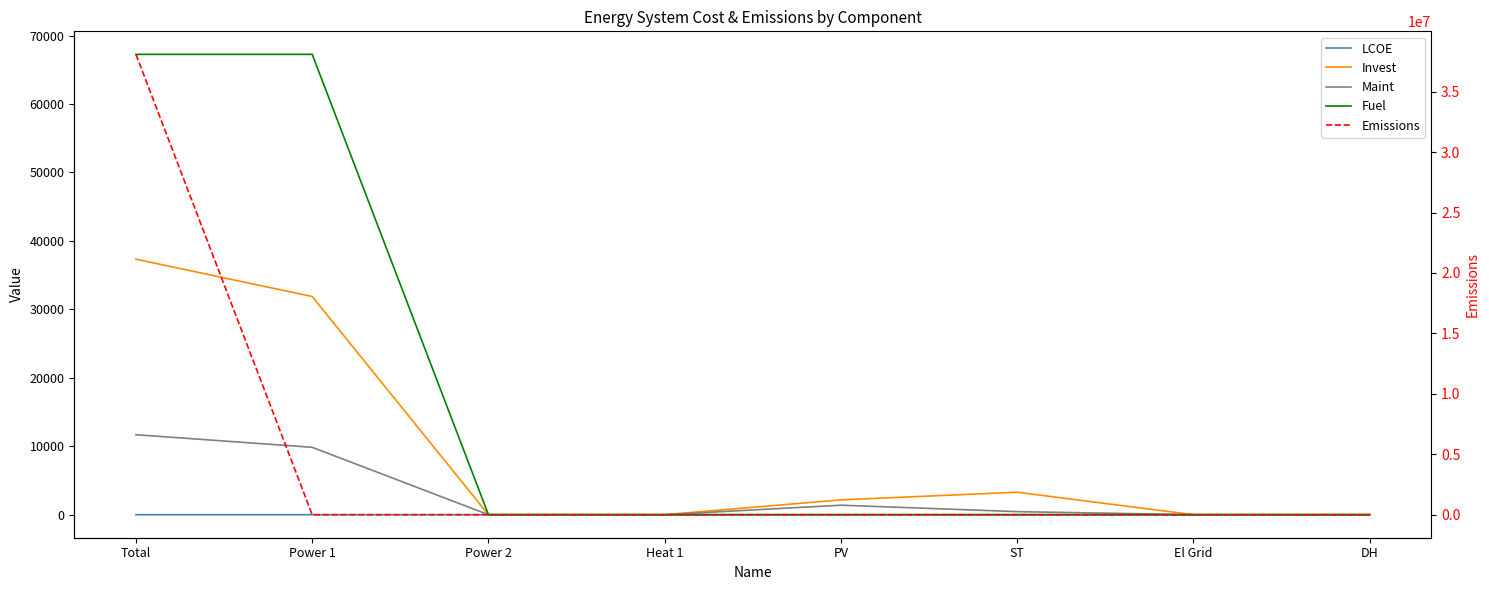

Is the value of Maint at Power 2 greater than the value of Invest at ST?

No